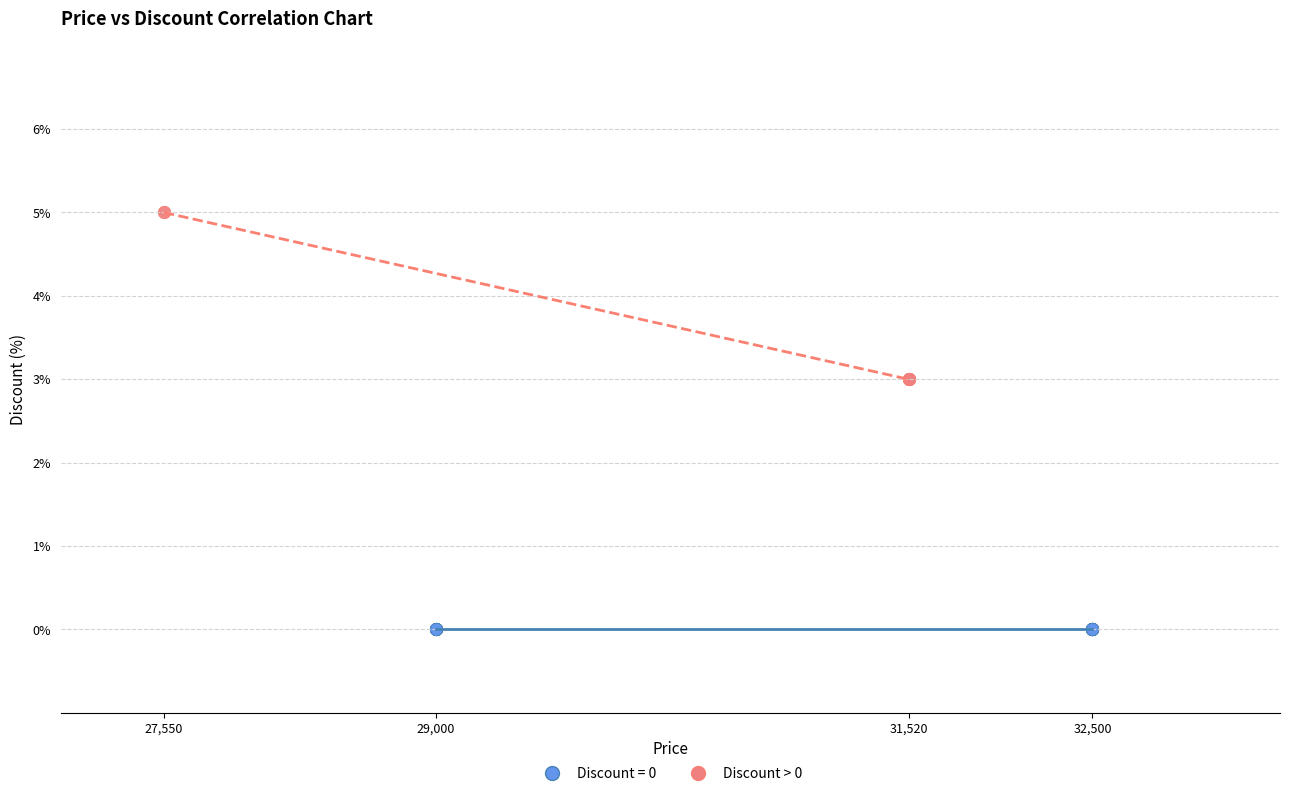

Which series contains the lowest Y value?

Discount = 0